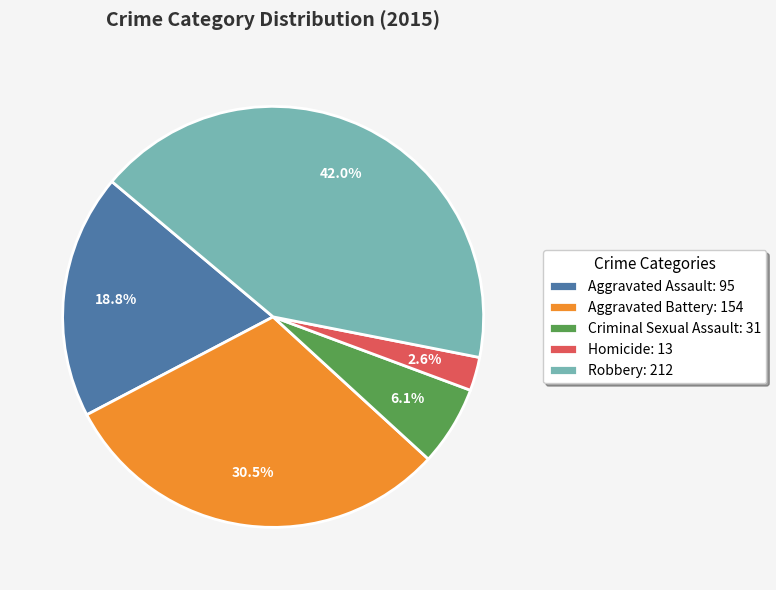

Is Robbery the majority of the pie?

No